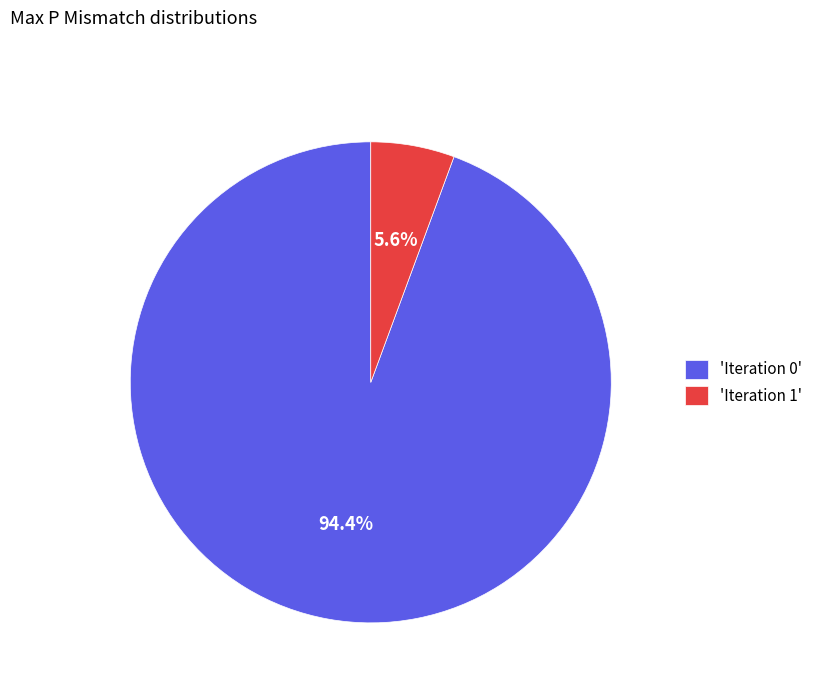

Which slice is the smallest?

'Iteration 1'